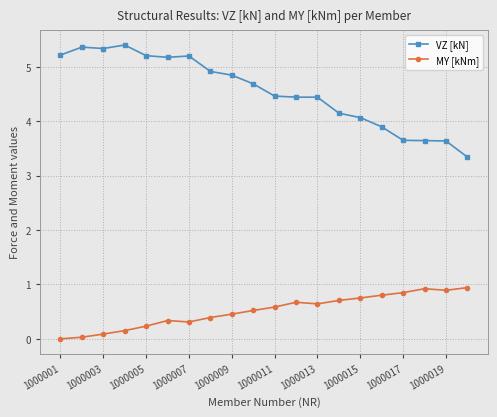

True or false: VZ [kN] has more than 0 interior local peaks.

True